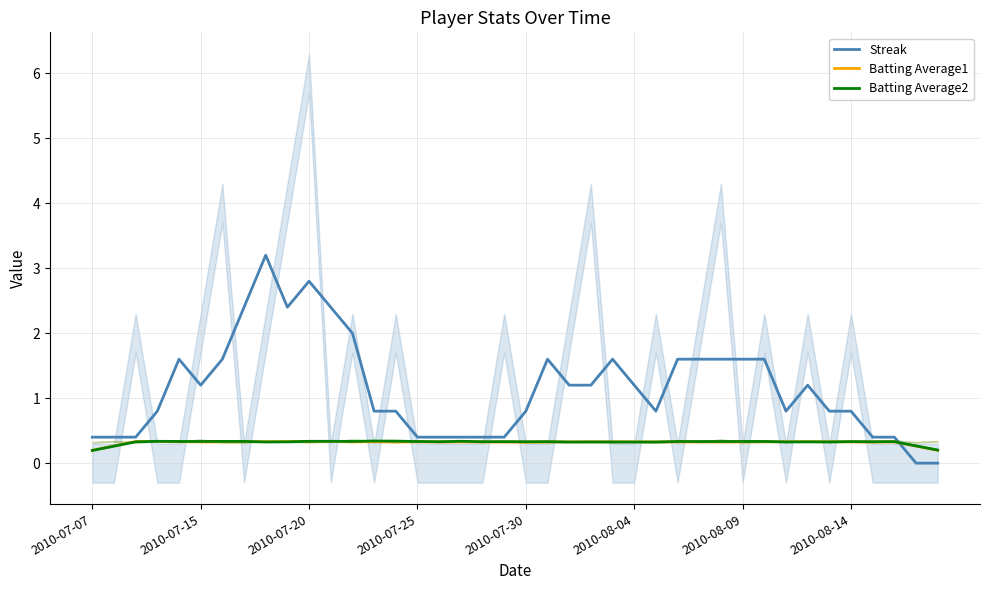

At which category does Batting Average1 reach its first local peak?

2010-07-25